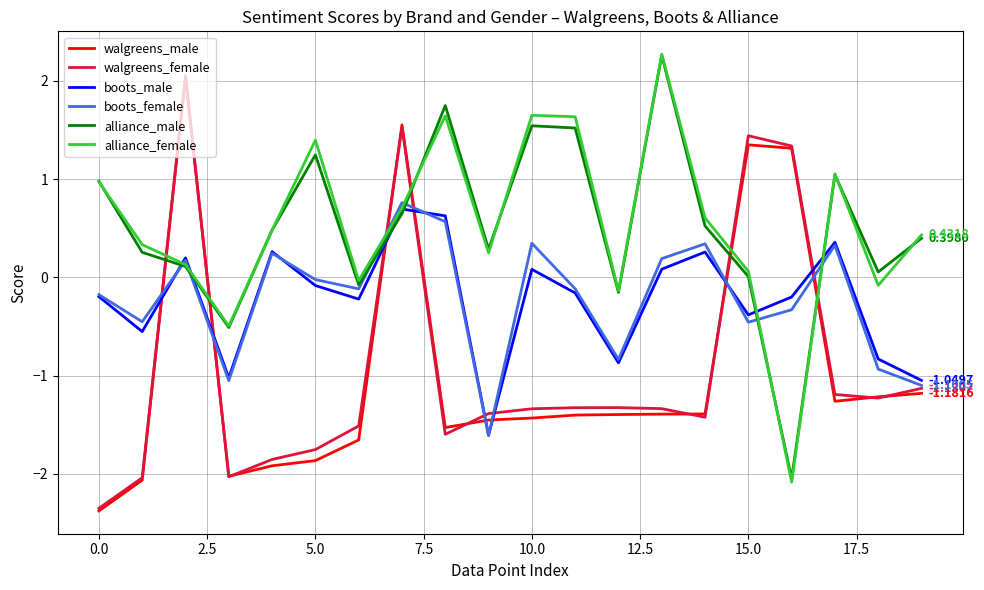

After their last crossing, which series has the higher values: alliance_female or walgreens_male?

alliance_female